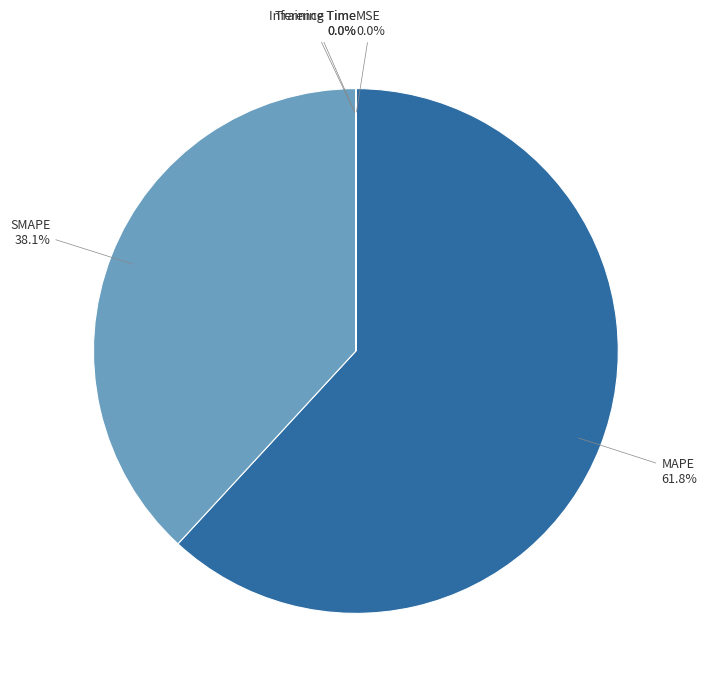

Which has a higher value, SMAPE or MAPE?

MAPE